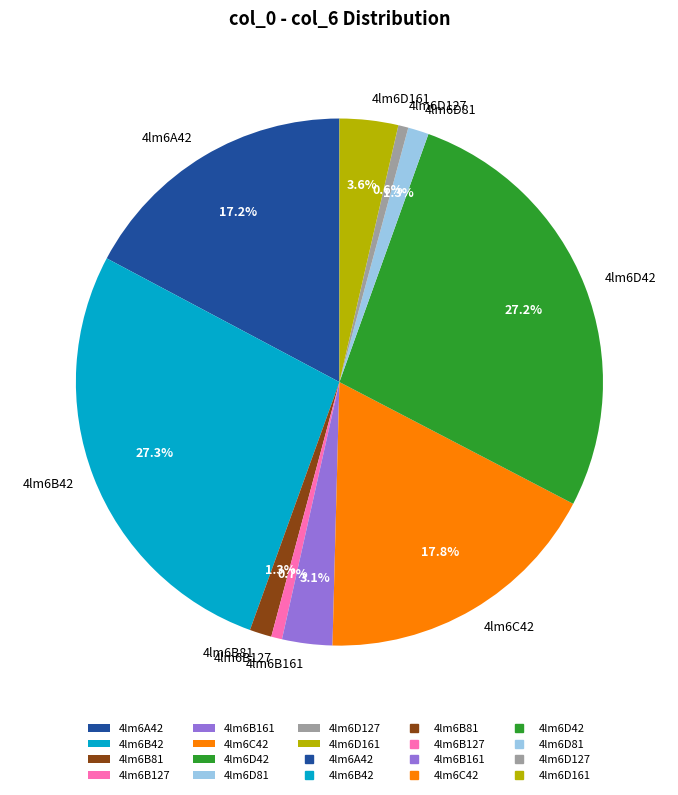

Which has a higher value, 4lm6D42 or 4lm6B81?

4lm6D42